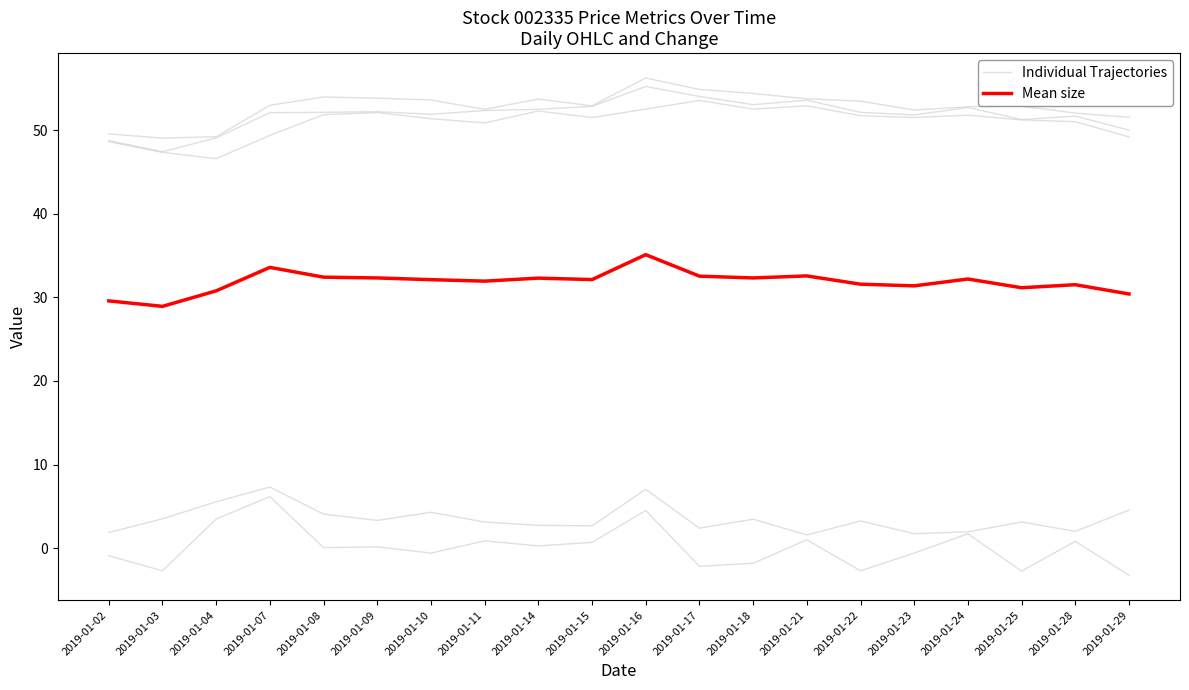

How many categories are shown in the chart?

20